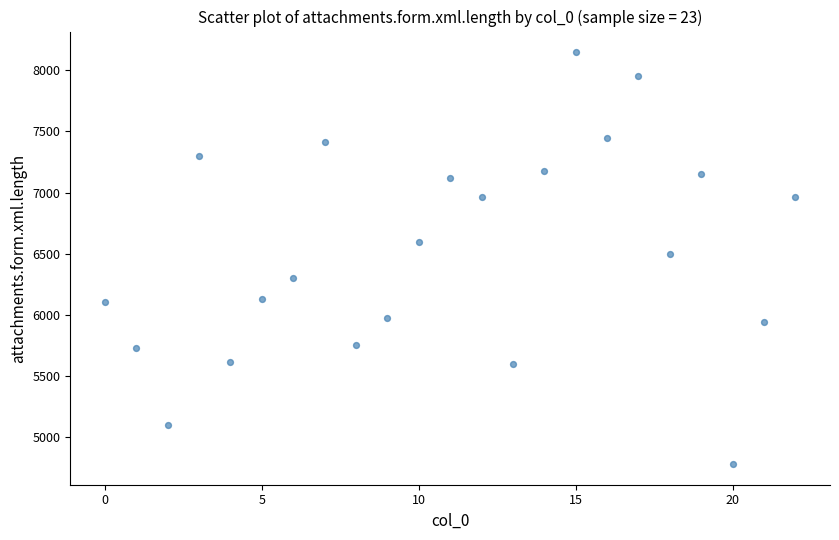

What is the range of Y values (max minus min)?

3368